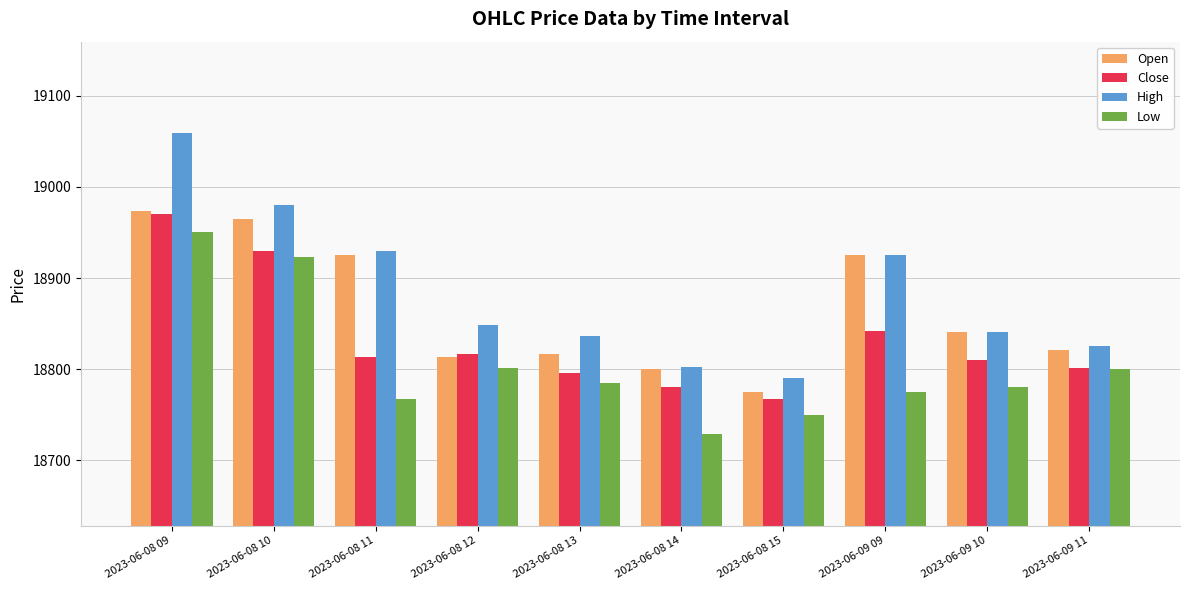

Is the value of Low at 2023-06-09 10 greater than the value of Open at 2023-06-08 12?

No